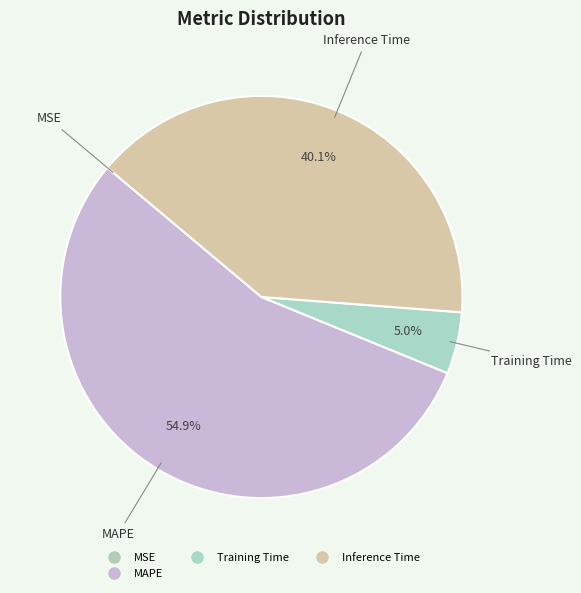

To the nearest percent, what is the difference between the largest and smallest slice percentages?

55%